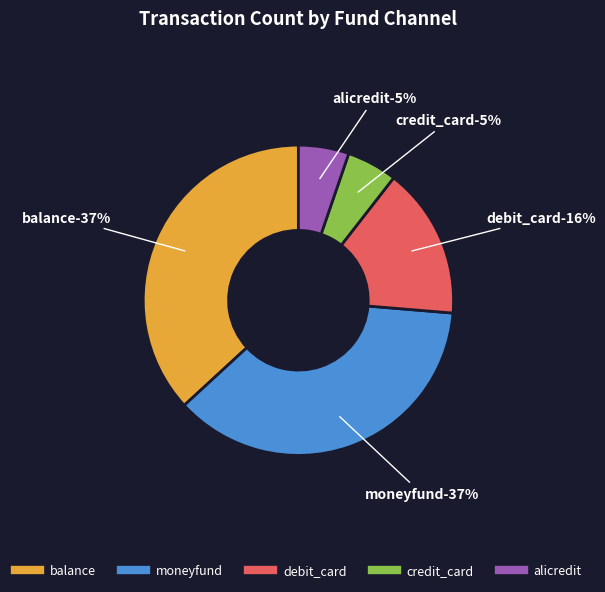

To the nearest percent, what is the average slice percentage?

20%